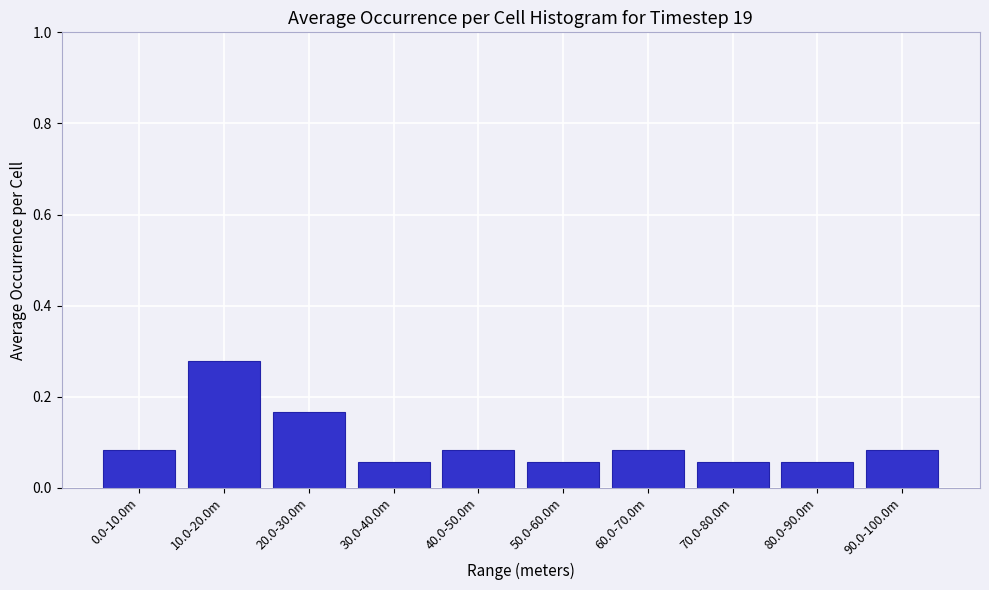

The chart shows a value of 0.0 at 50.0-60.0m. True or false?

False